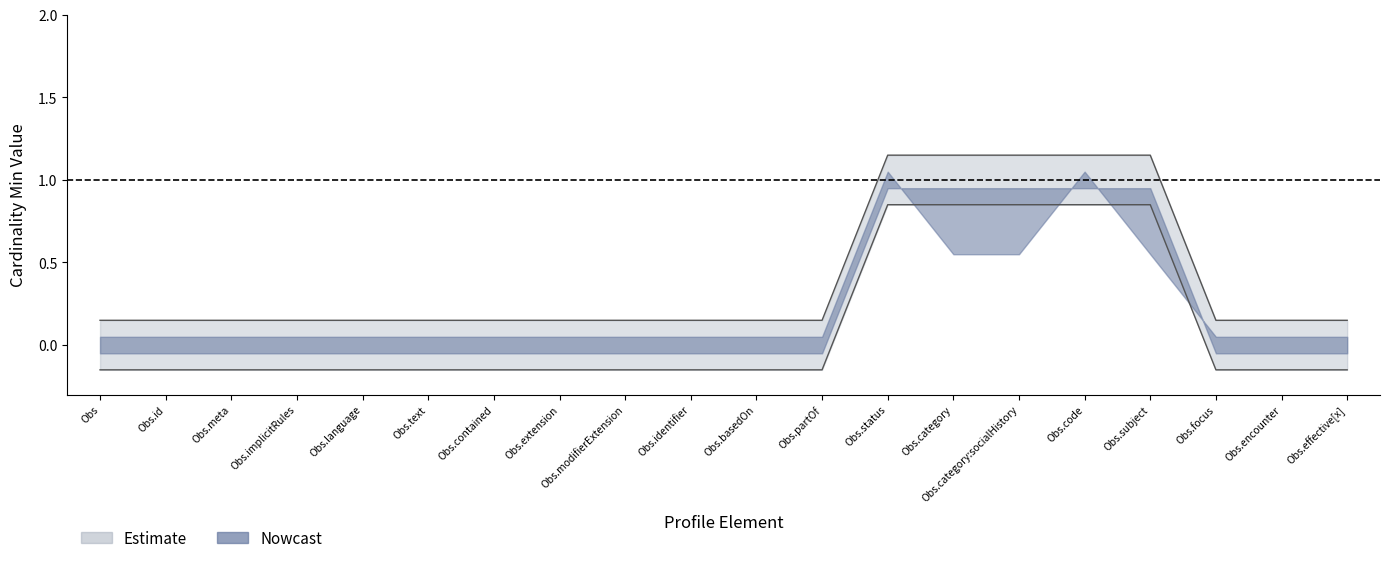

What is the greatest value displayed?

1.1